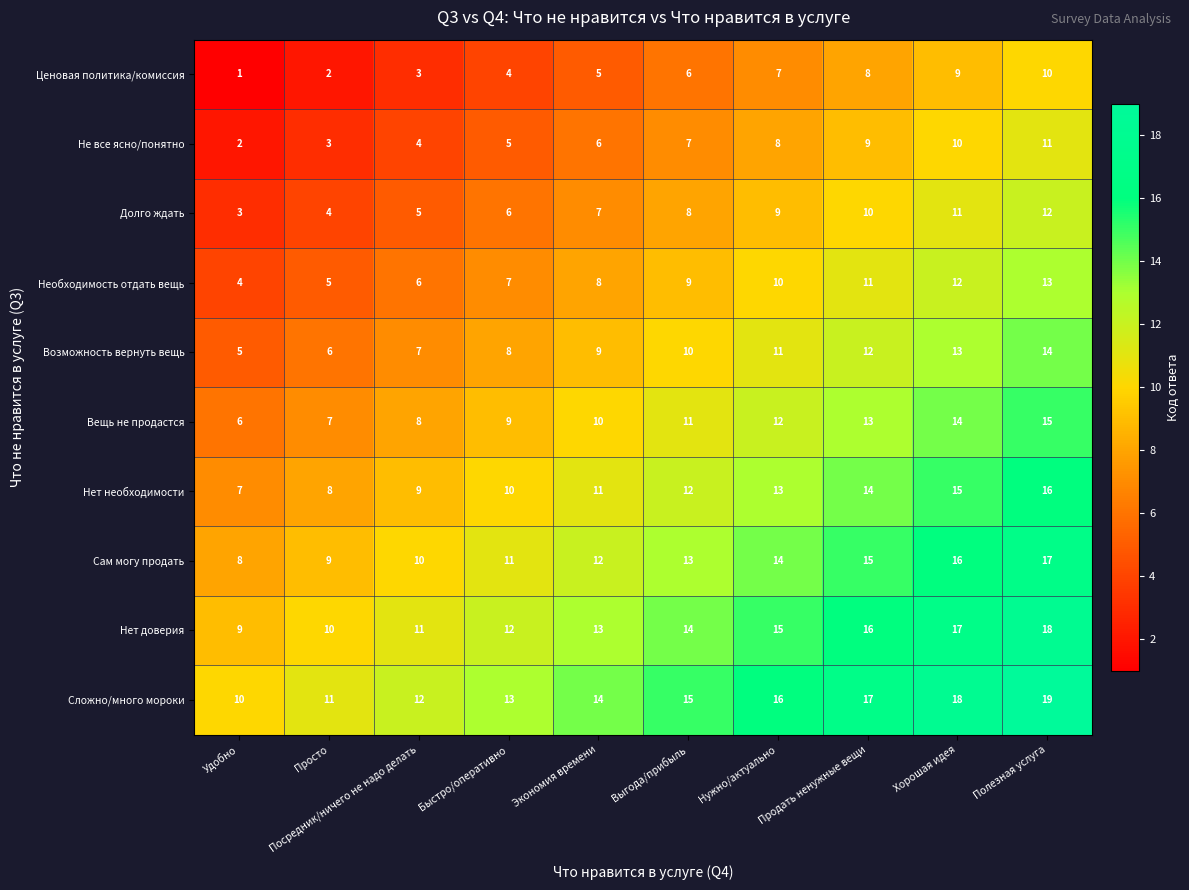

At how many categories does at least one series exceed 3?

10